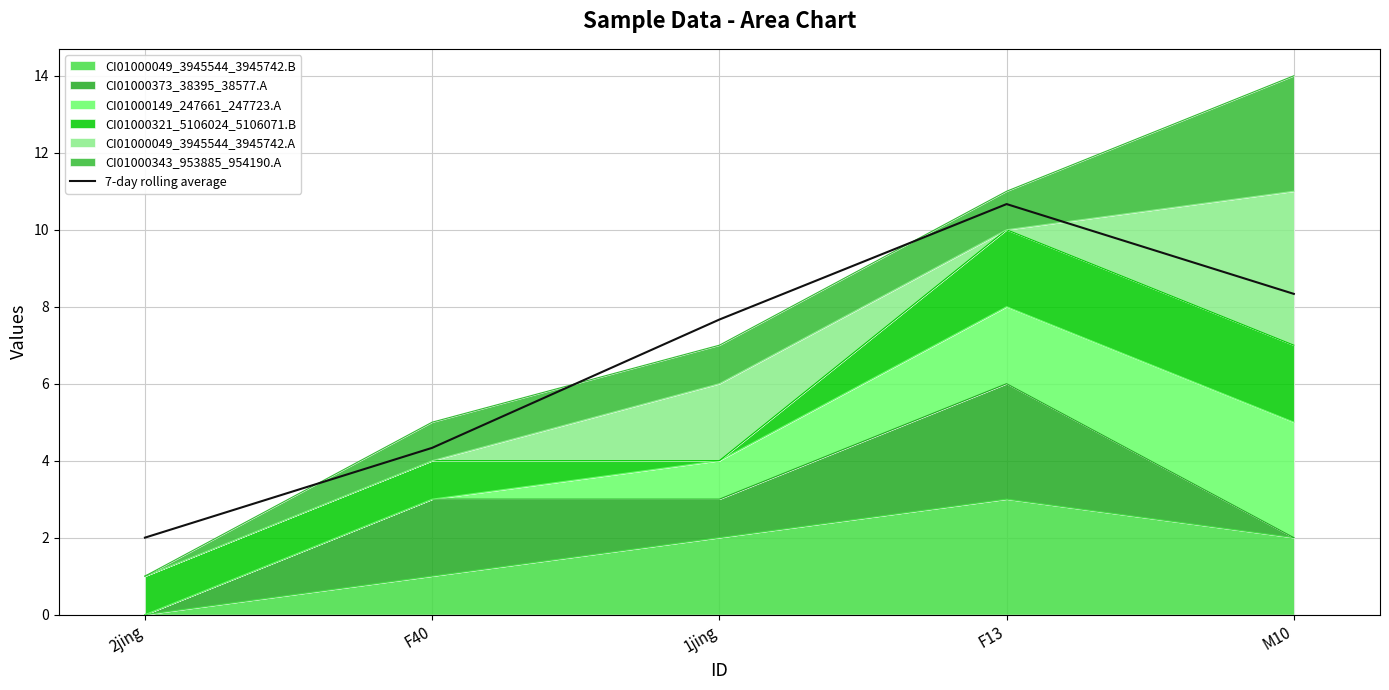

Count the number of categories in the chart.

5